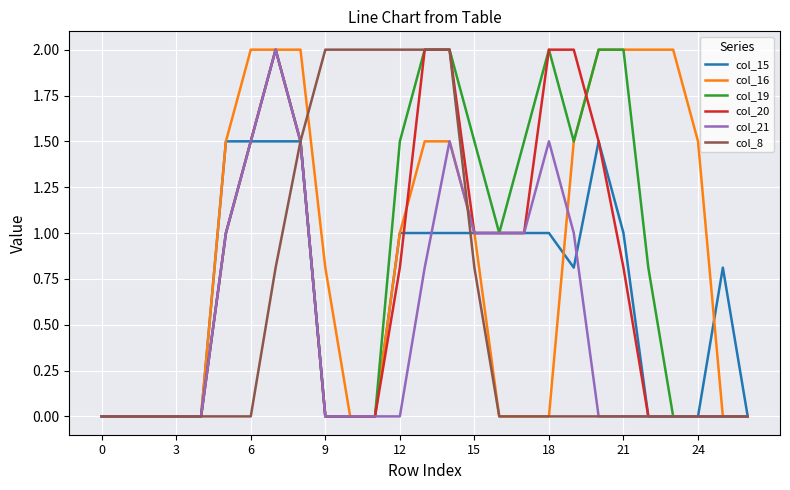

List the series in order of their peak value, lowest first.

col_15, col_16, col_19, col_20, col_21, col_8